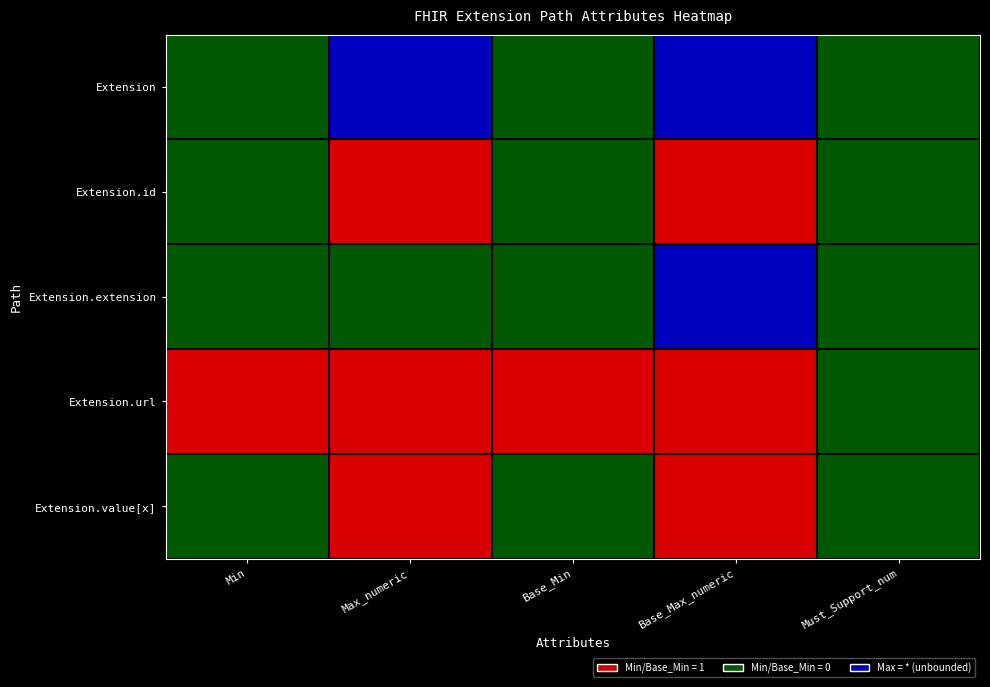

Which has a higher value, 3 or 2?

3